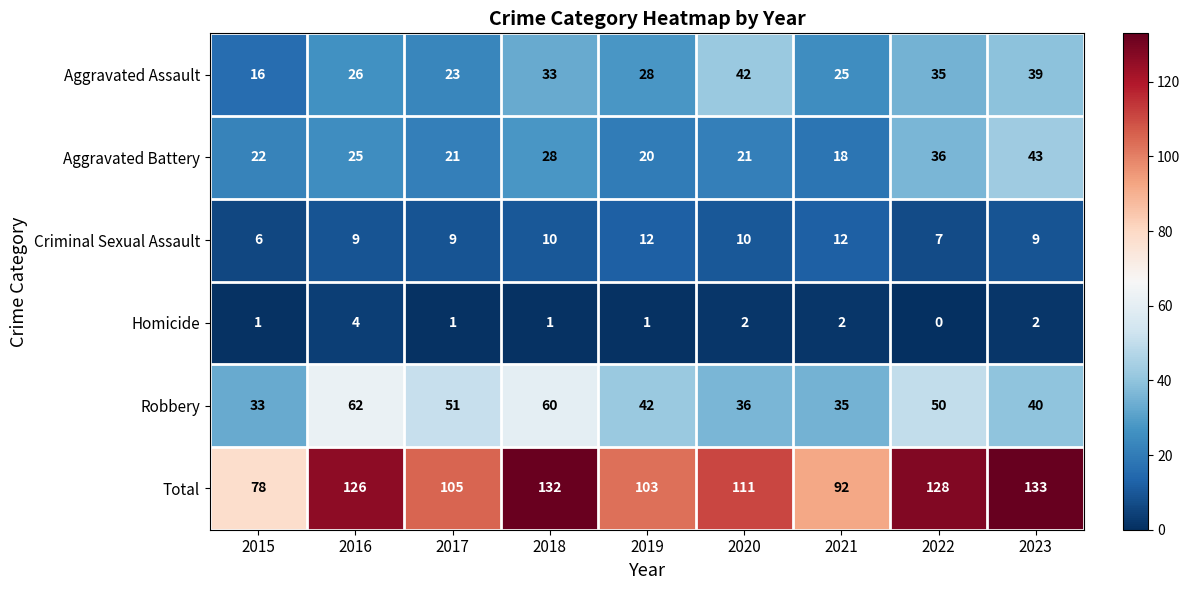

List the series in order of their peak value, lowest first.

Homicide, Criminal Sexual Assault, Aggravated Assault, Aggravated Battery, Robbery, Total